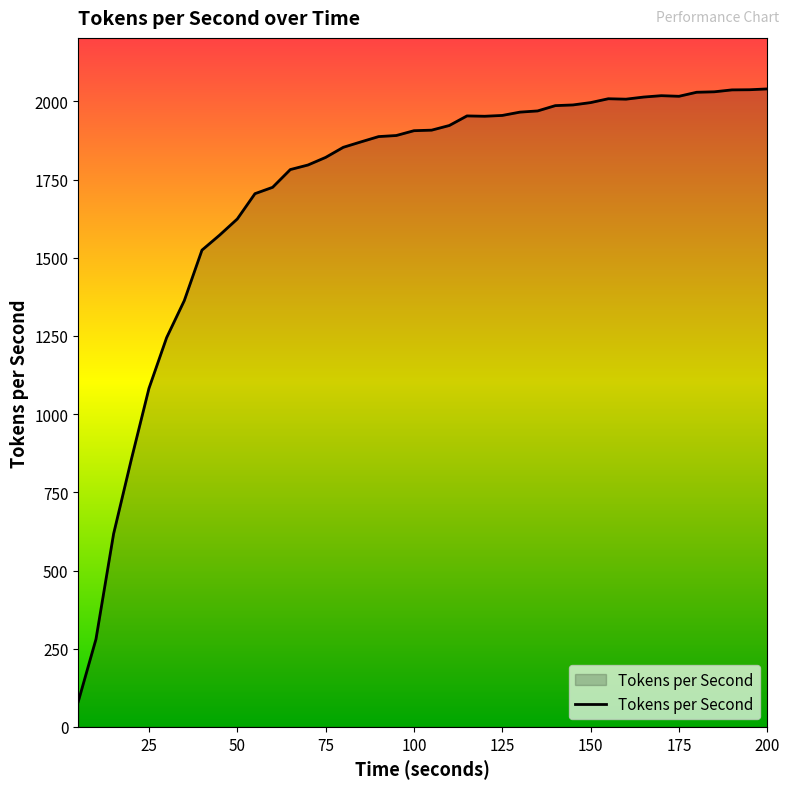

What is the difference between the second highest and second lowest values?

1757.1